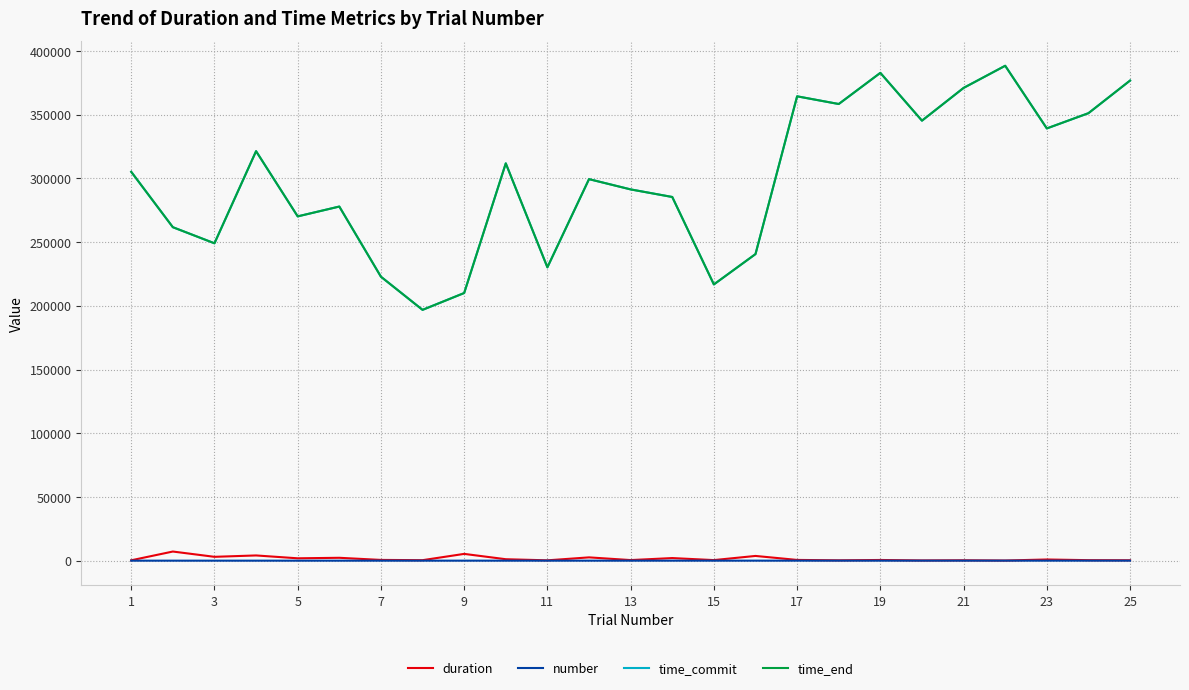

What are all the series names shown in the legend?

duration, number, time_commit, time_end